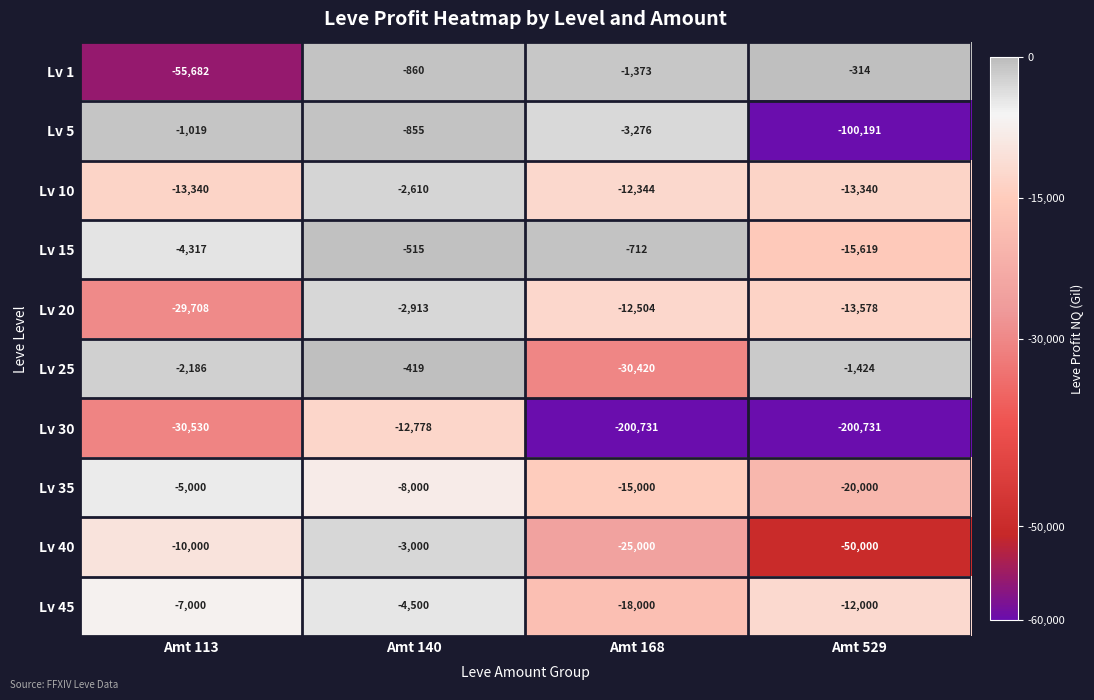

The value of Lv 15 at Amt 113 is -5851. True or false?

False